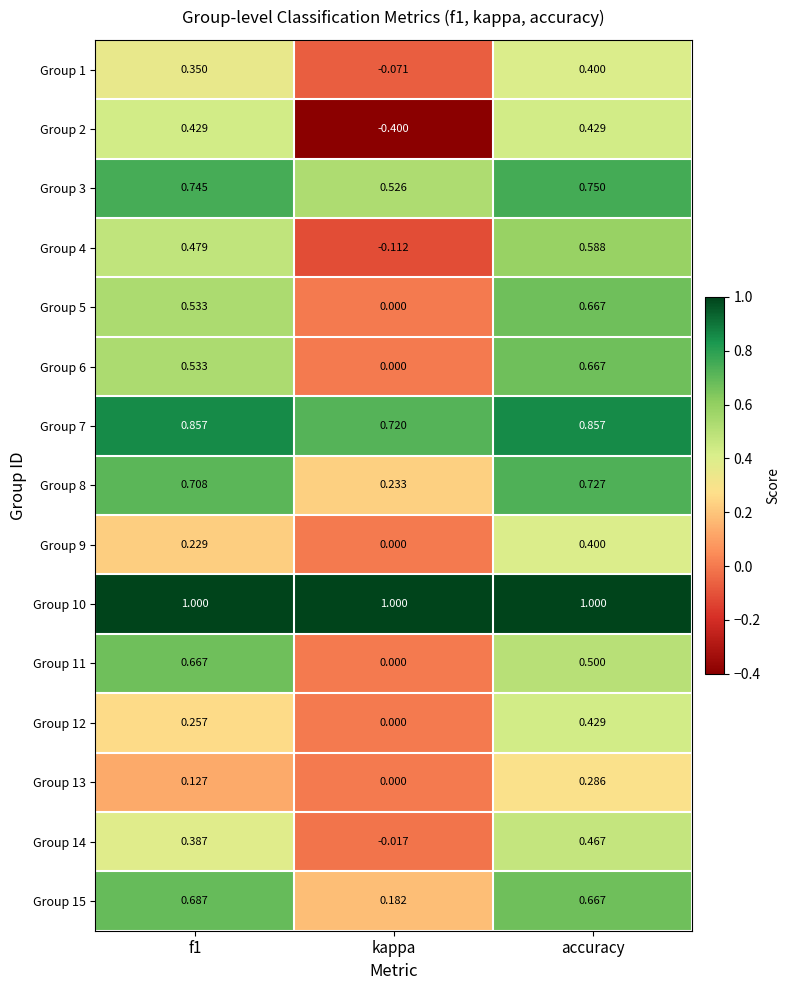

Which label corresponds to the smallest value in the chart?

kappa